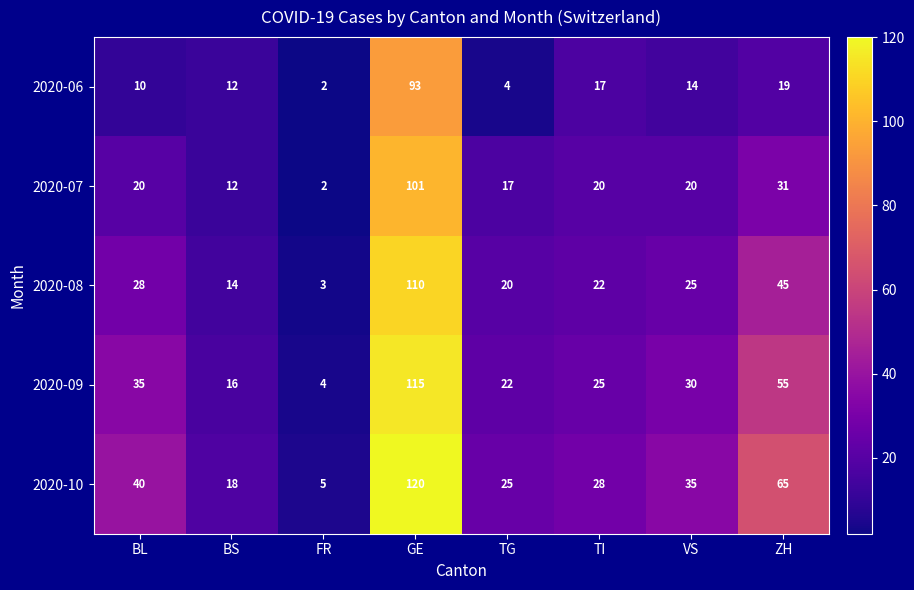

What is the difference between the second highest and minimum values in the 2020-08 series?

42